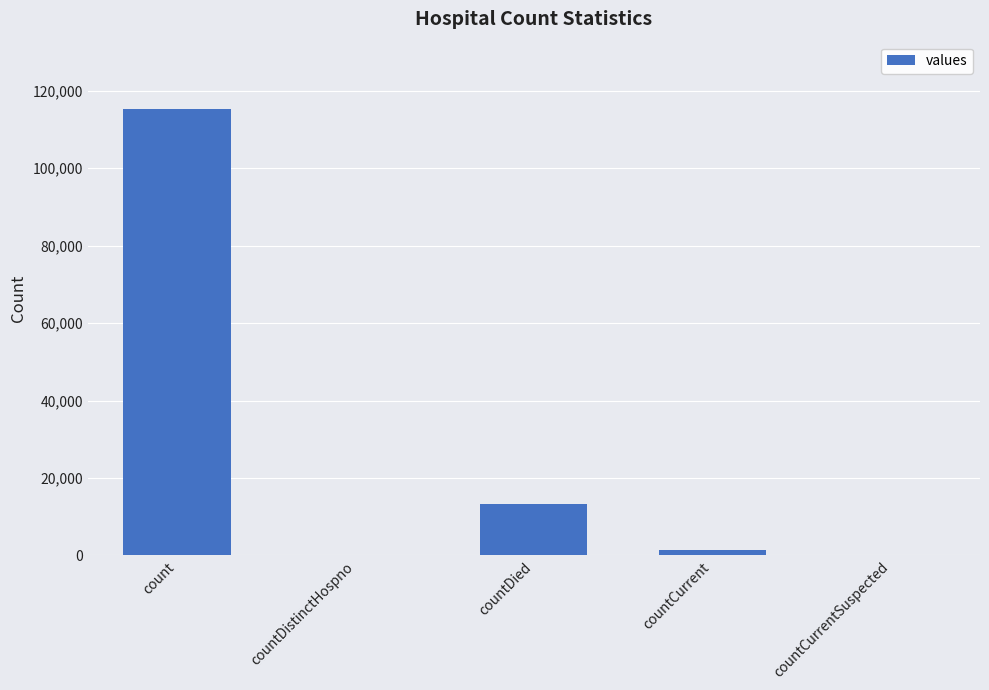

Are the bars grouped side by side (vs. stacked)?

No